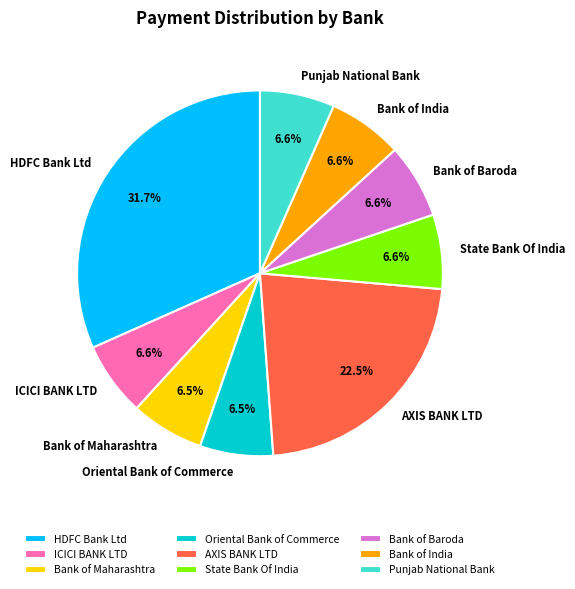

Is the sum of State Bank Of India and ICICI BANK LTD greater than half?

No